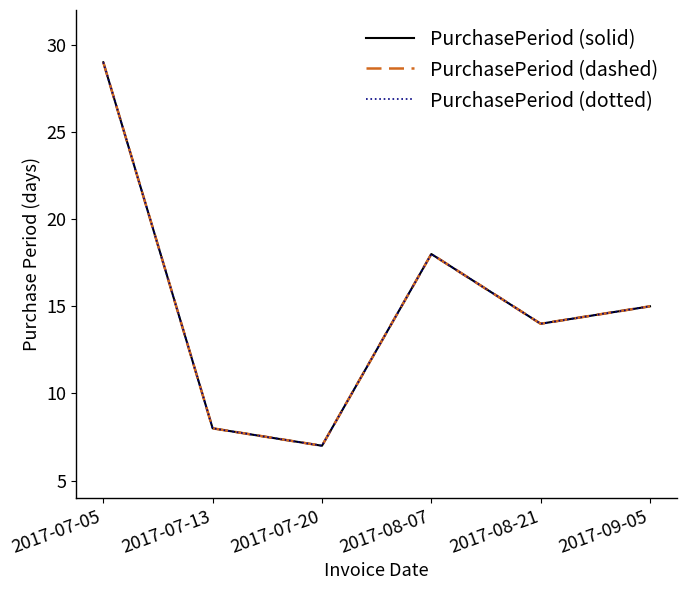

Does the chart have visible grid lines?

No